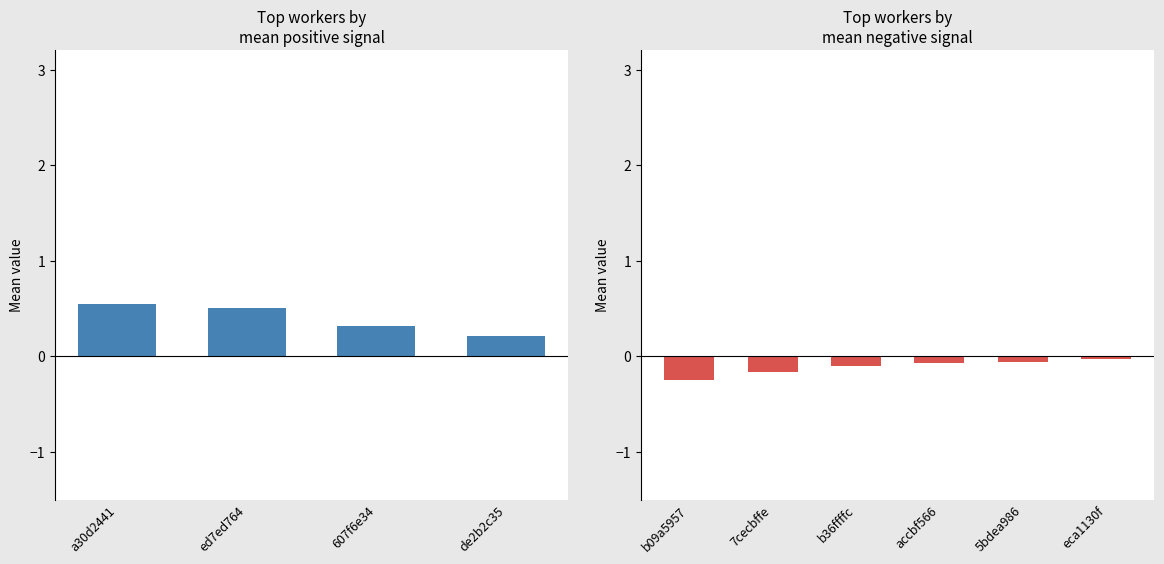

Are the bars grouped side by side (vs. stacked)?

Yes